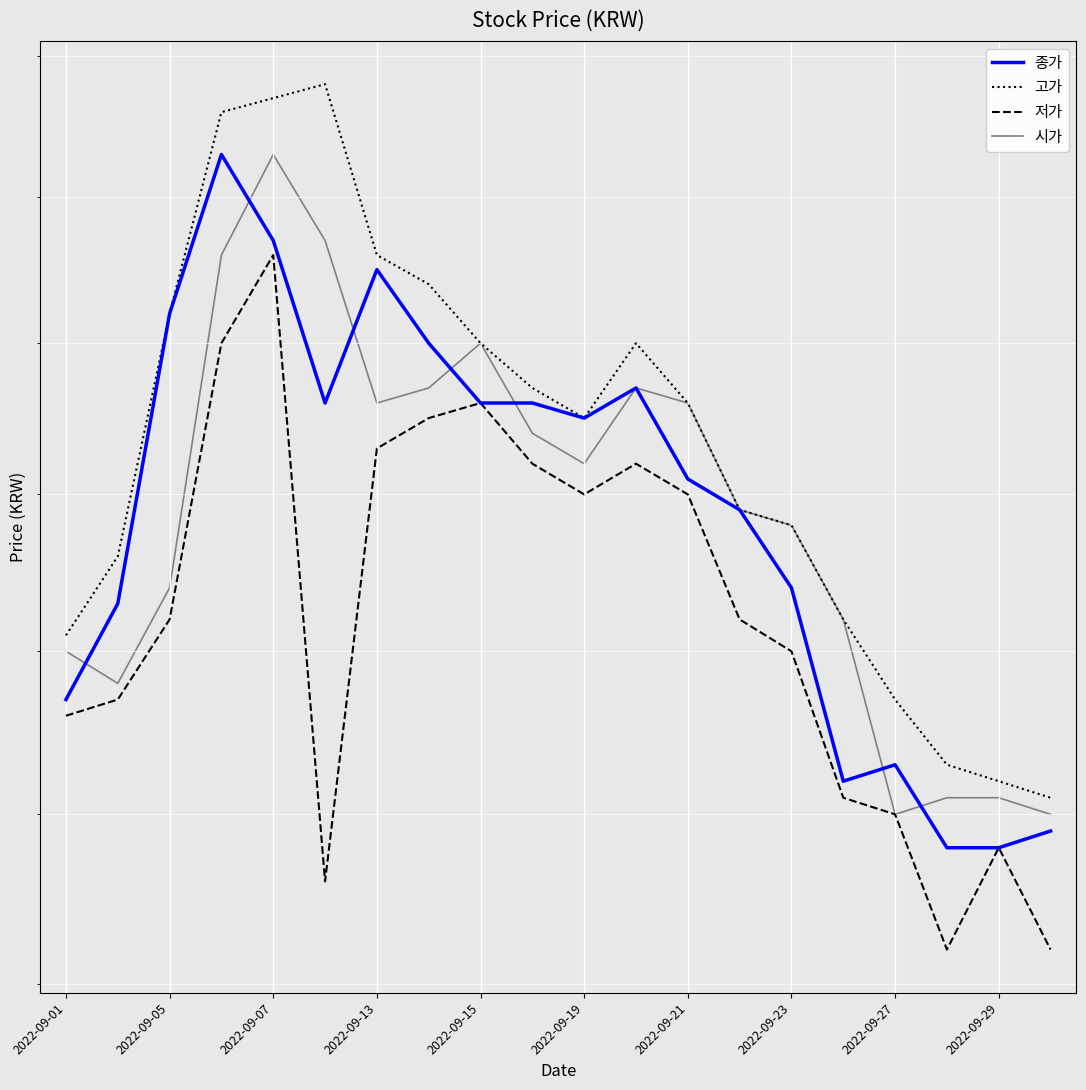

Reading left to right, what are all the values shown in this chart?

종가: 12850	13150	14100	14650	14350	13800	14250	14000	13800	13800	13750	13850	13550	13450	13200	12600	12650	12400	12400	12450
고가: 13050	13300	14100	14800	14850	14900	14300	14200	14000	13850	13750	14000	13800	13450	13400	13100	12850	12650	12600	12550
저가: 12800	12850	13100	14000	14300	12300	13650	13750	13800	13600	13500	13600	13500	13100	13000	12550	12500	12100	12400	12100
시가: 13000	12900	13200	14300	14650	14350	13800	13850	14000	13700	13600	13850	13800	13450	13400	13100	12500	12550	12550	12500